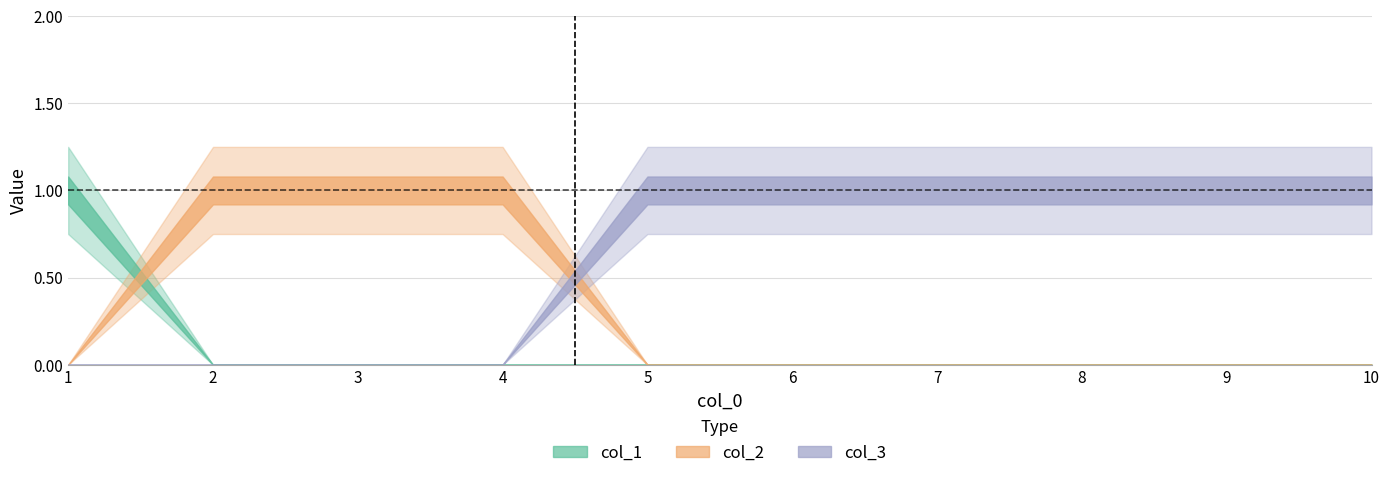

What is the maximum value for col_3?

1